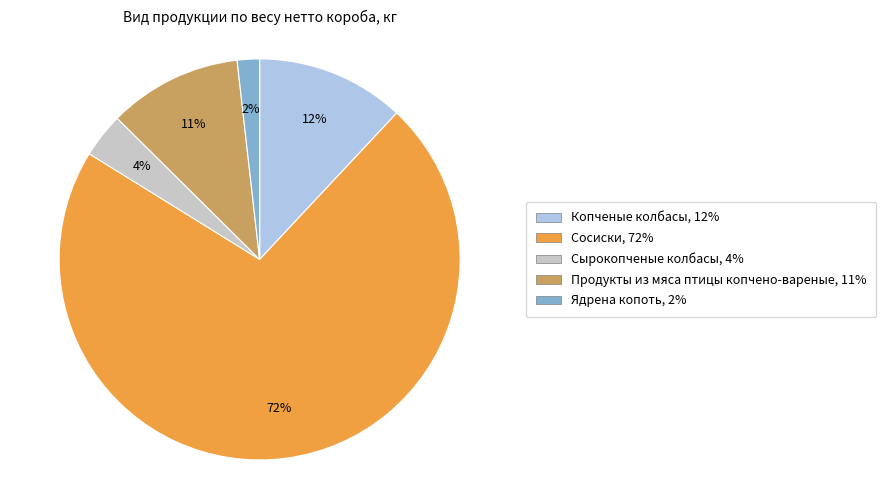

Which slice represents more than half of the pie?

Сосиски